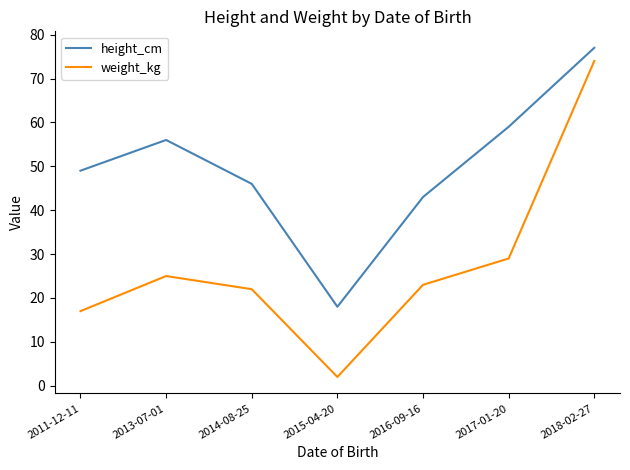

What is the difference between the weight_kg values at 2014-08-25 and 2011-12-11?

5